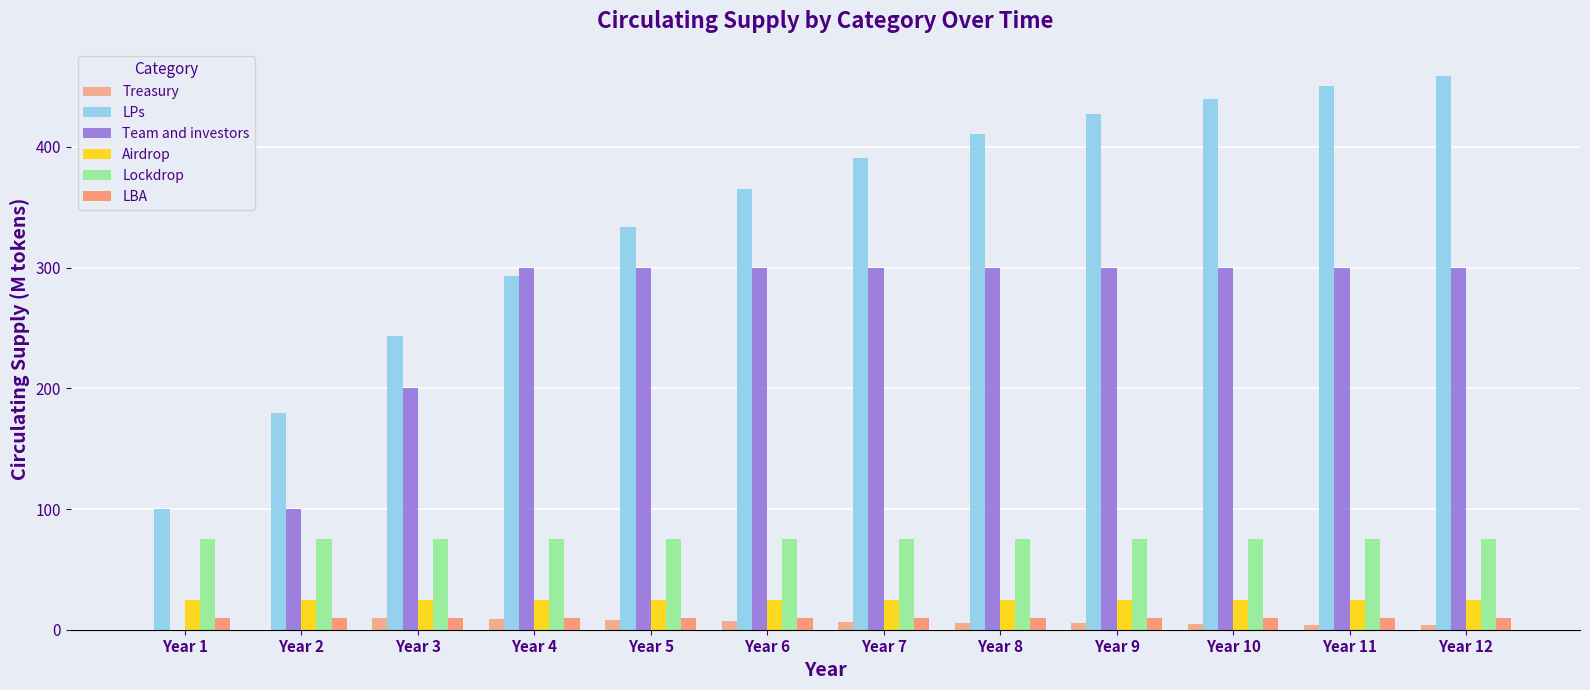

Reading right to left, what are all the values shown in this chart?

Treasury: 3.9	4.3	4.8	5.3	5.9	6.6	7.3	8.1	9.0	10.0	0.0	0.0
LPs: 458.3	450.2	440.0	427.2	411.1	390.9	365.4	333.5	293.4	242.9	179.6	100.0
Team and investors: 300.0	300.0	300.0	300.0	300.0	300.0	300.0	300.0	300.0	200.0	100.0	0.0
Airdrop: 25.0	25.0	25.0	25.0	25.0	25.0	25.0	25.0	25.0	25.0	25.0	25.0
Lockdrop: 75.0	75.0	75.0	75.0	75.0	75.0	75.0	75.0	75.0	75.0	75.0	75.0
LBA: 10.0	10.0	10.0	10.0	10.0	10.0	10.0	10.0	10.0	10.0	10.0	10.0